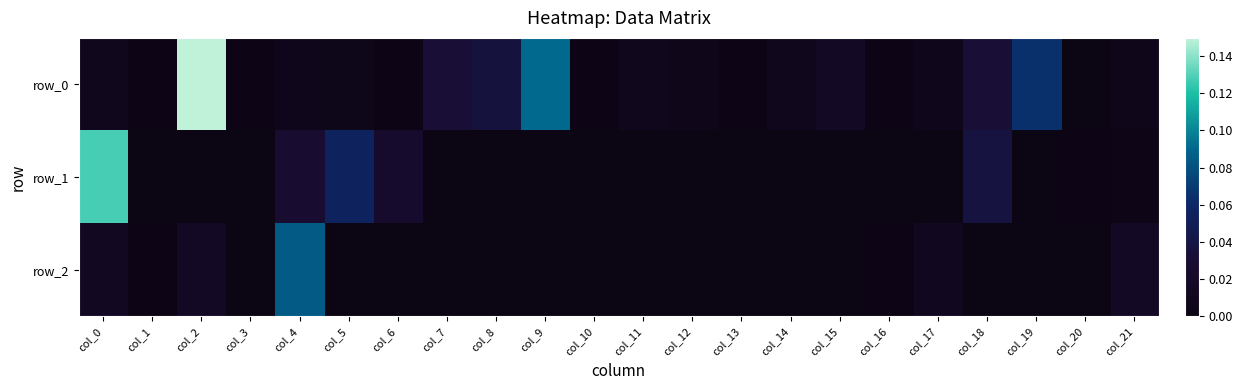

Between col_3 and col_4, which series saw the biggest shift?

row_2